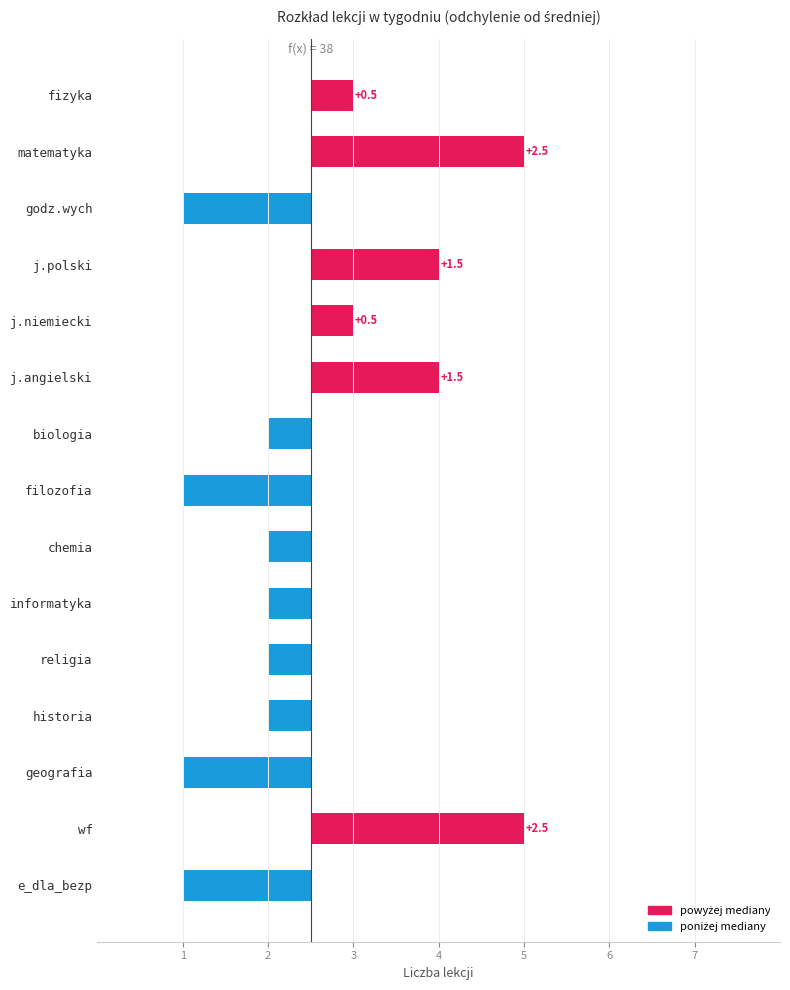

What is the difference between the maximum and second lowest values?

4.0